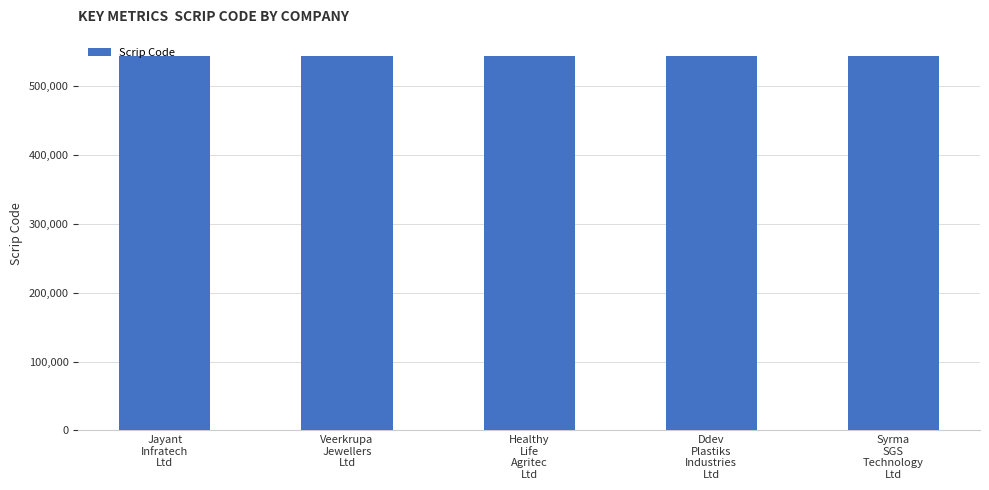

What is the average value?

543551